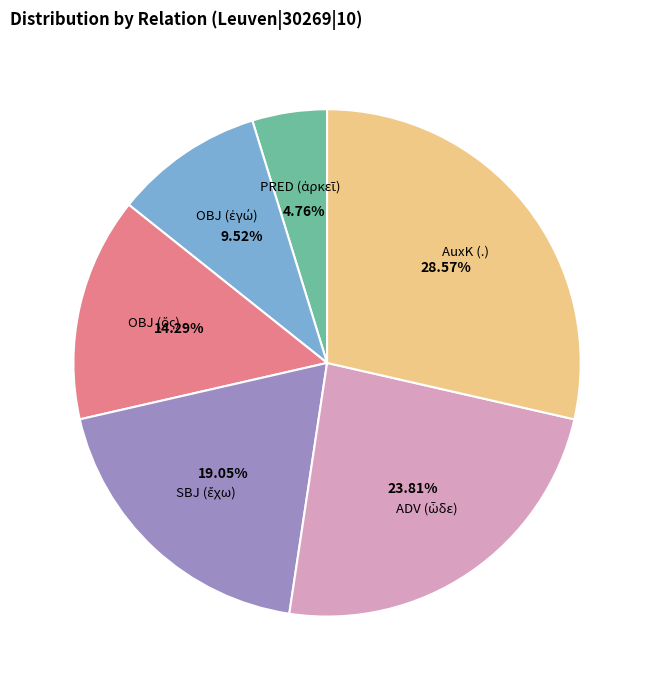

Is there any slice that represents more than half of the pie?

No